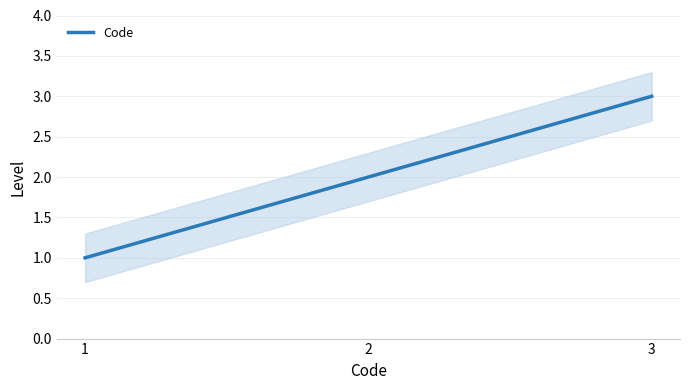

What is the average value?

2